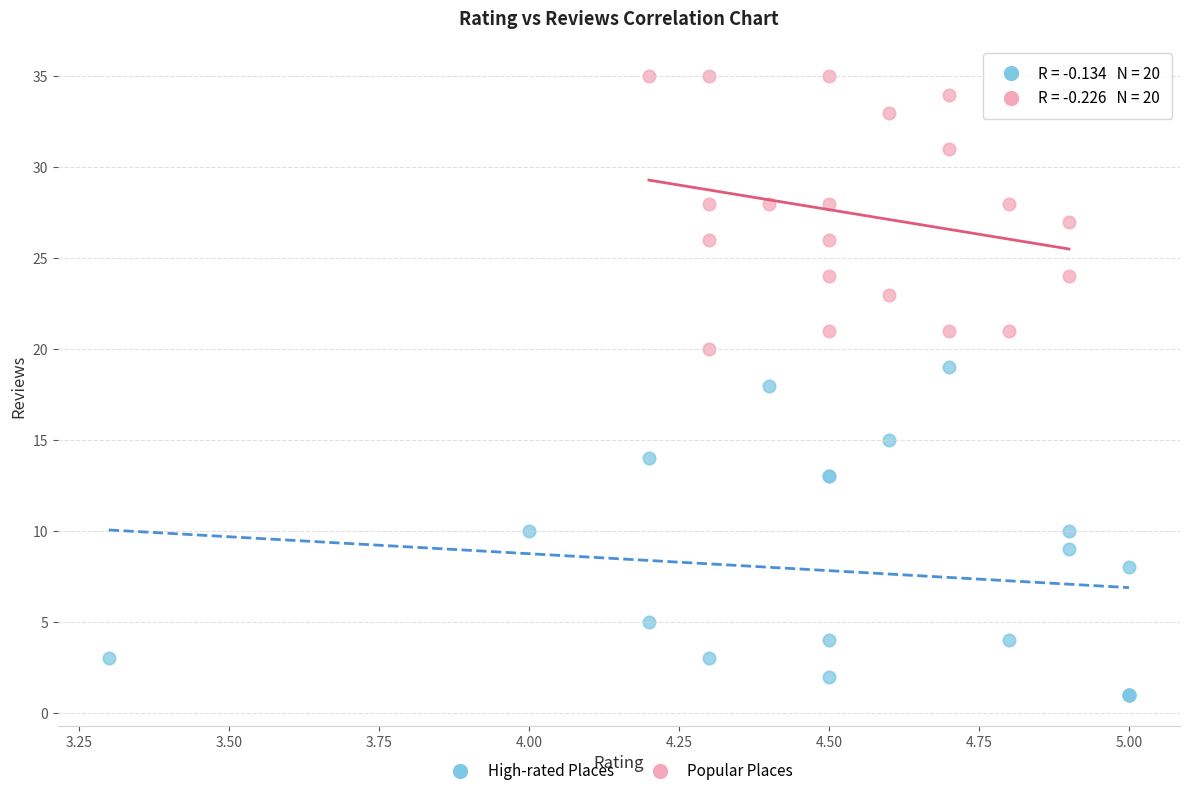

Which series has the largest Y range (max minus min)?

High-rated Places